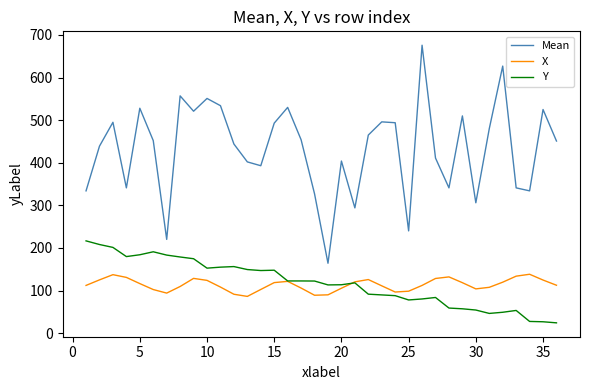

Which series has the largest range (max minus min)?

Mean